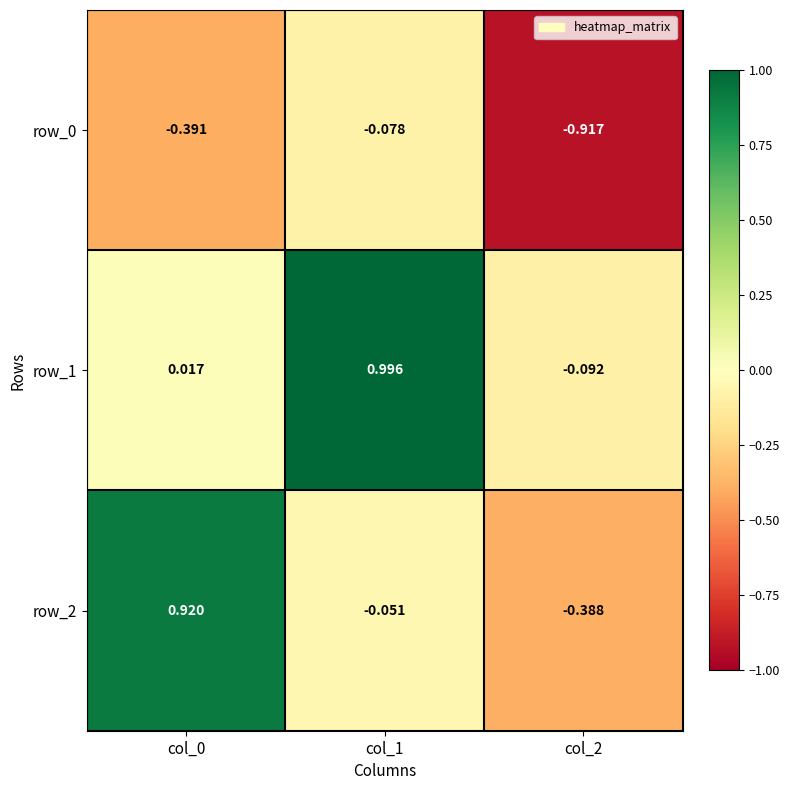

How many values in the row_2 series exceed 0?

1